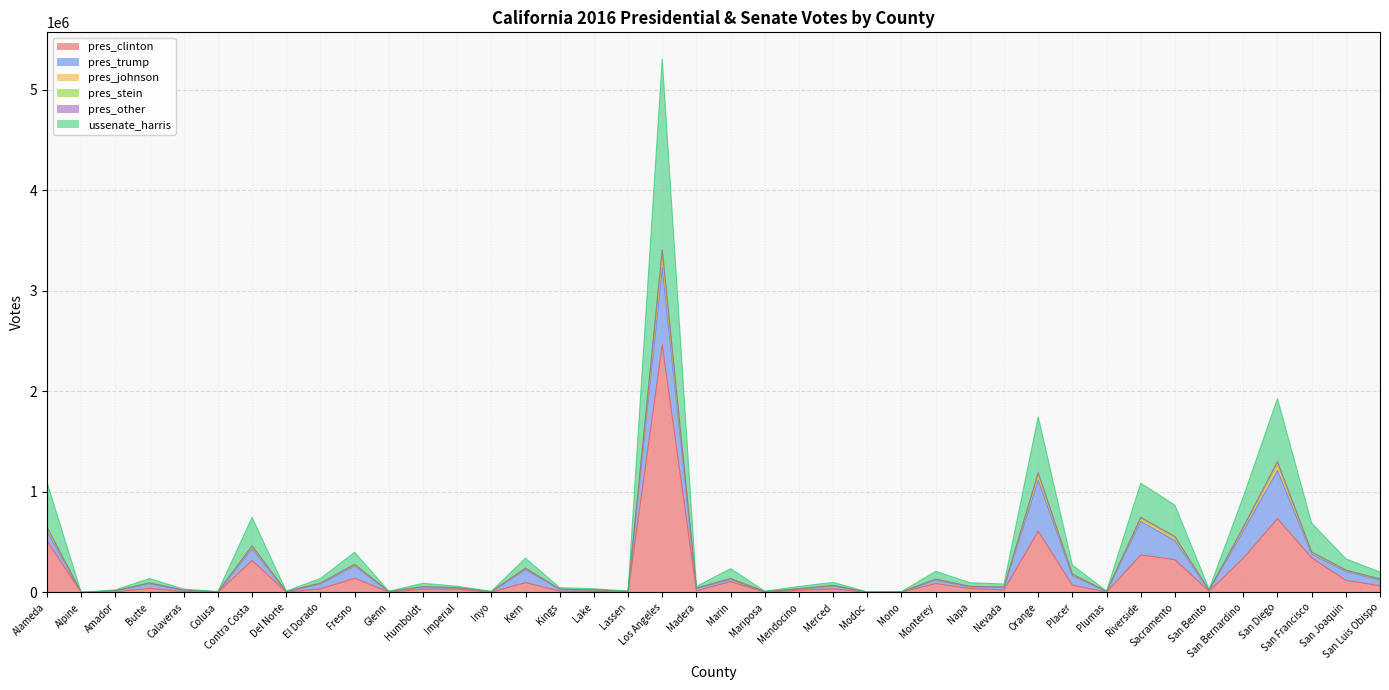

Which label corresponds to the smallest value in the chart?

Alpine